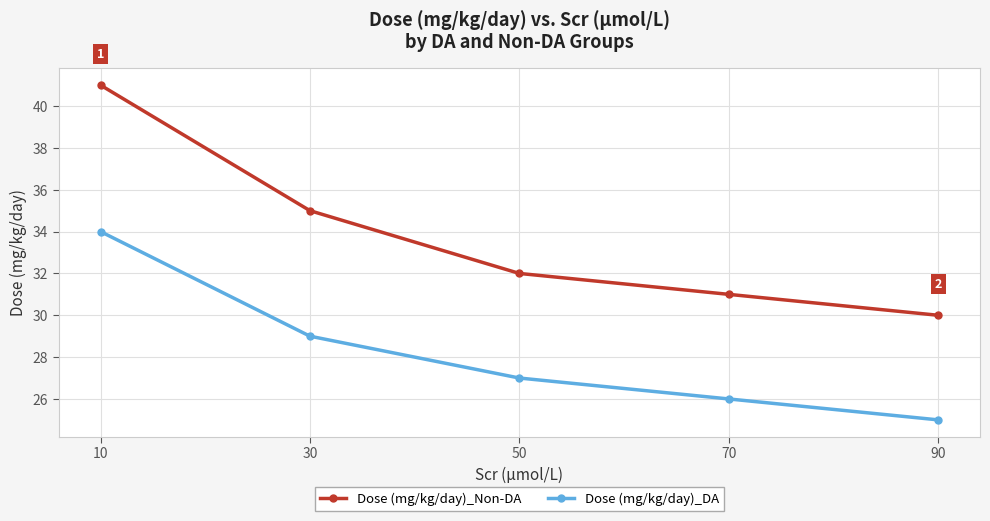

True or false: Dose (mg/kg/day)_Non-DA has more than 0 points higher than both neighbors.

False